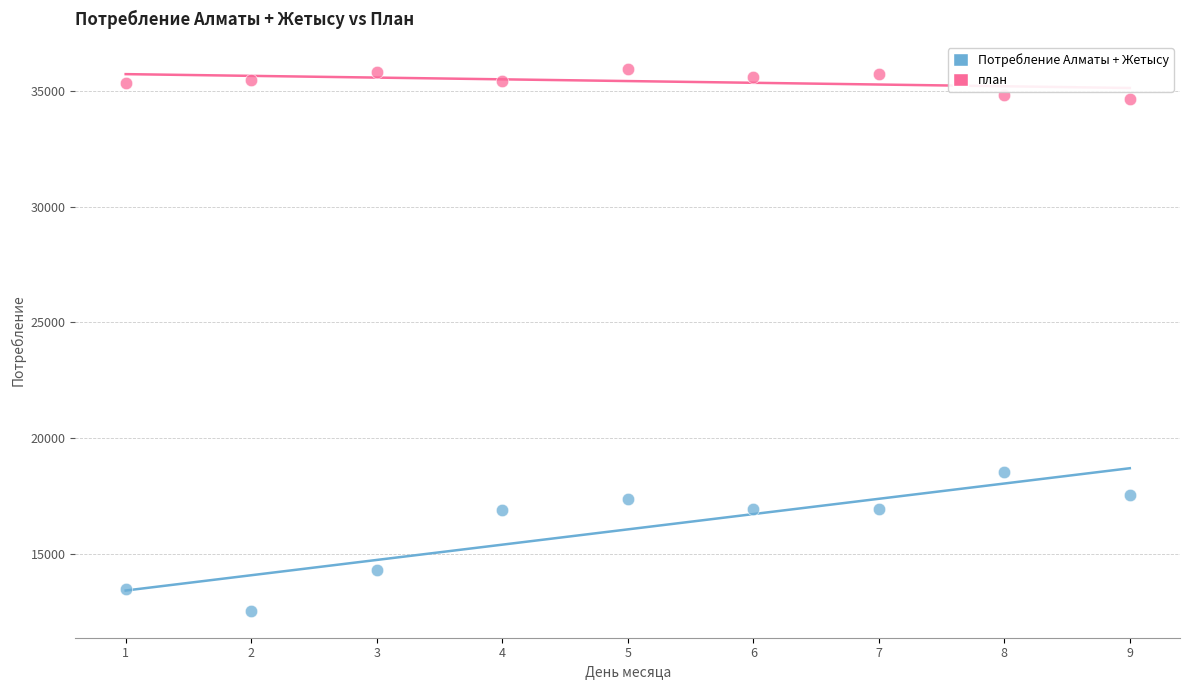

Which series contains the lowest Y value?

Потребление Алматы + Жетысу